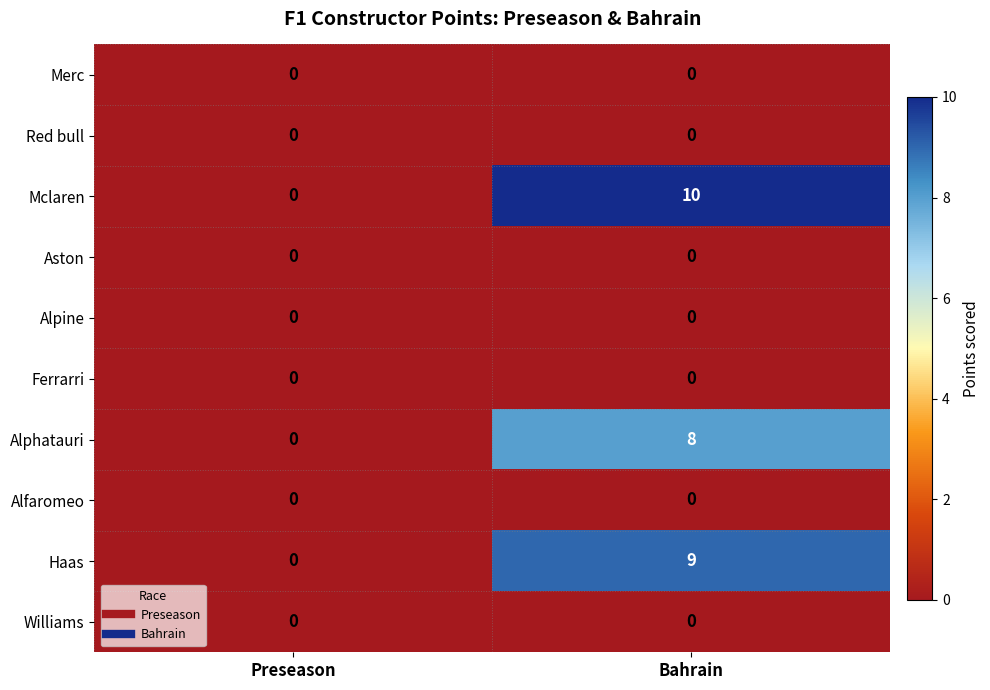

Which category has the highest value in the Haas series?

Bahrain